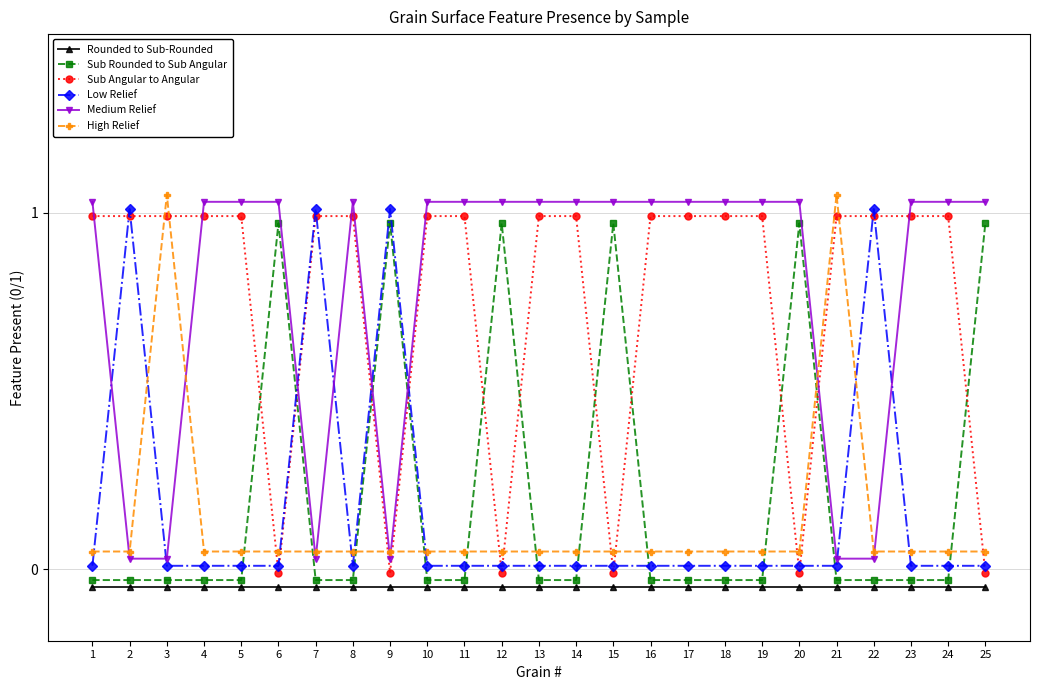

Where does the Medium Relief series first go above 1?

1